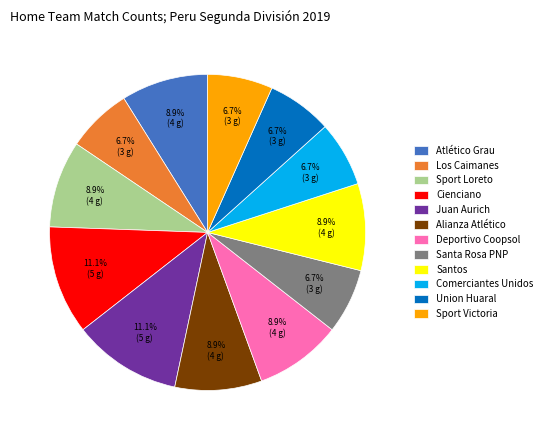

To the nearest percent, what portion does Union Huaral represent?

7%